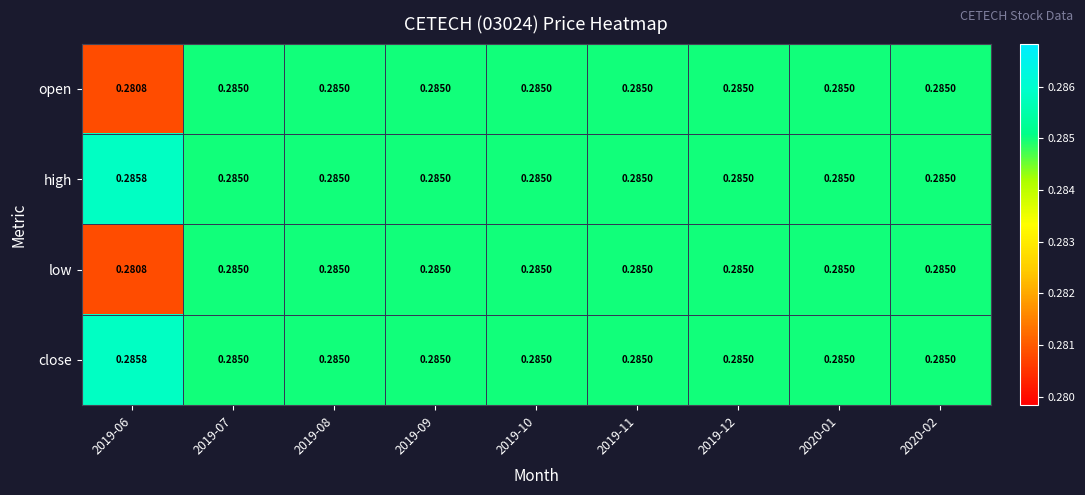

Count the number of categories in the chart.

9